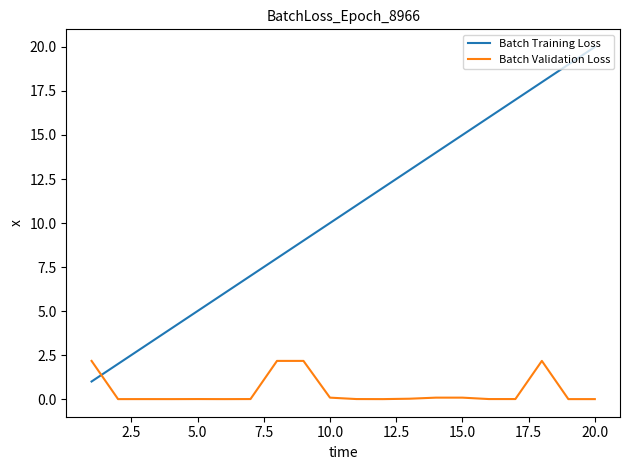

How many intersections are there between Batch Training Loss and Batch Validation Loss?

1